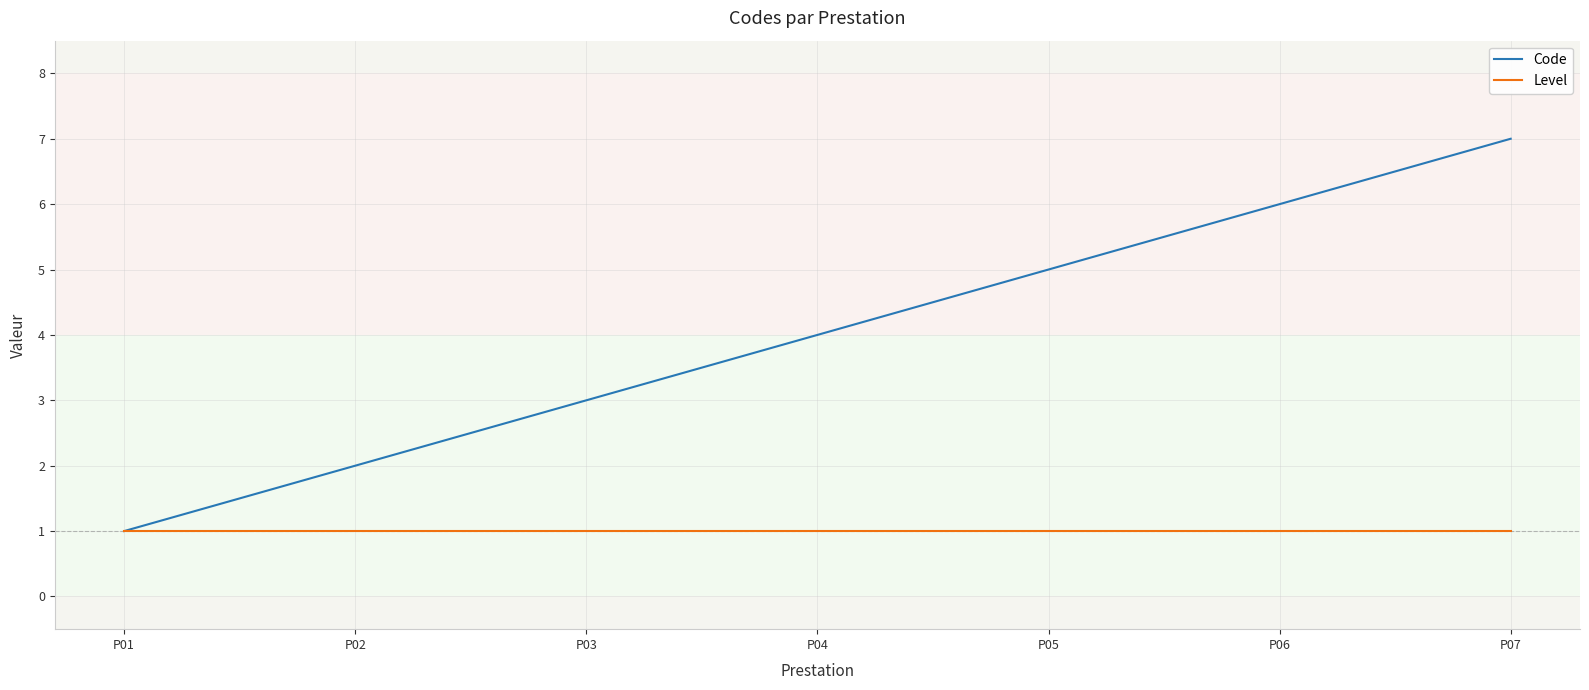

List the series in order of their peak value, highest first.

Code, Level